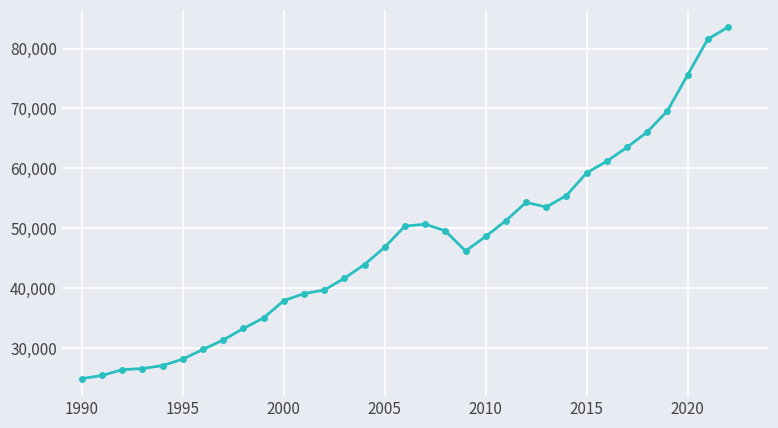

What is the value of the 9th point from the left?

33279